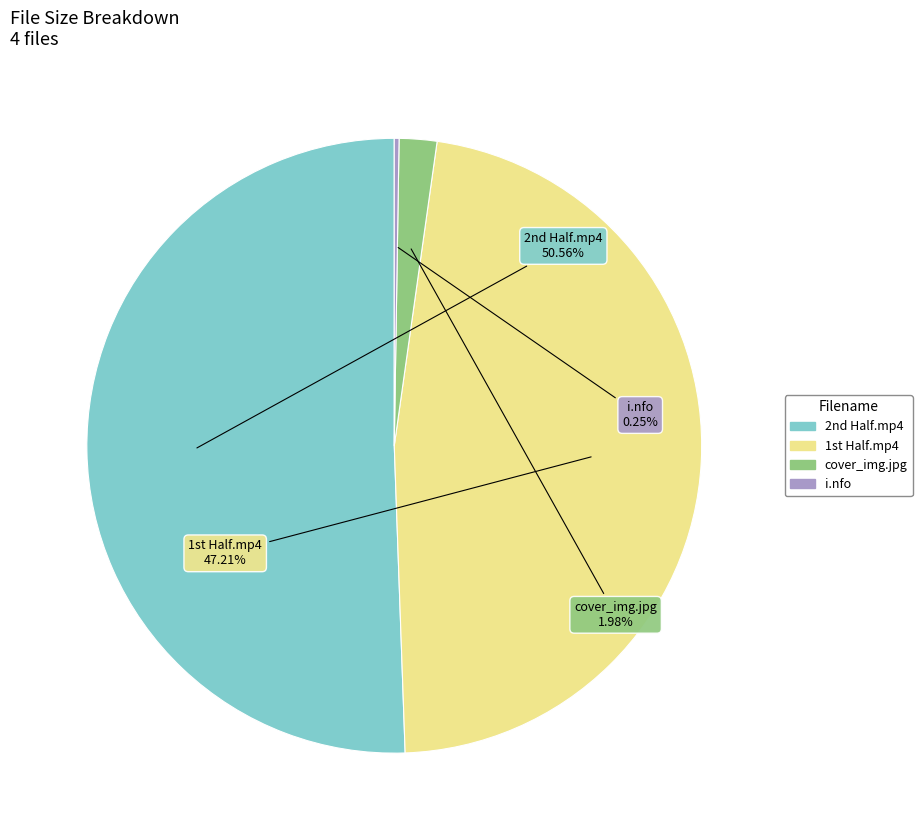

Does any single category account for the majority?

Yes